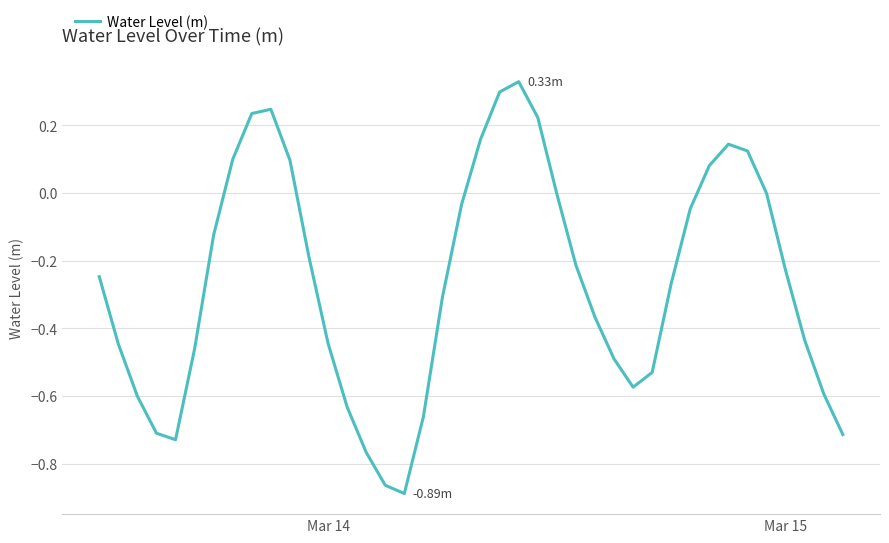

Does the chart display data point markers on the line(s)?

No